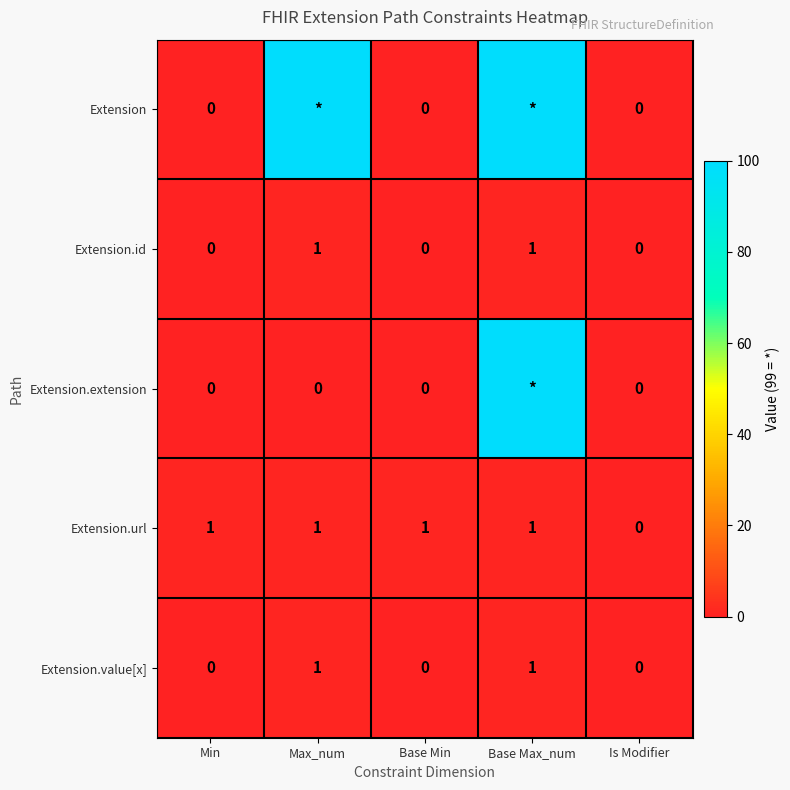

Is it true that Extension.value[x] equals 1 at Max_num?

True